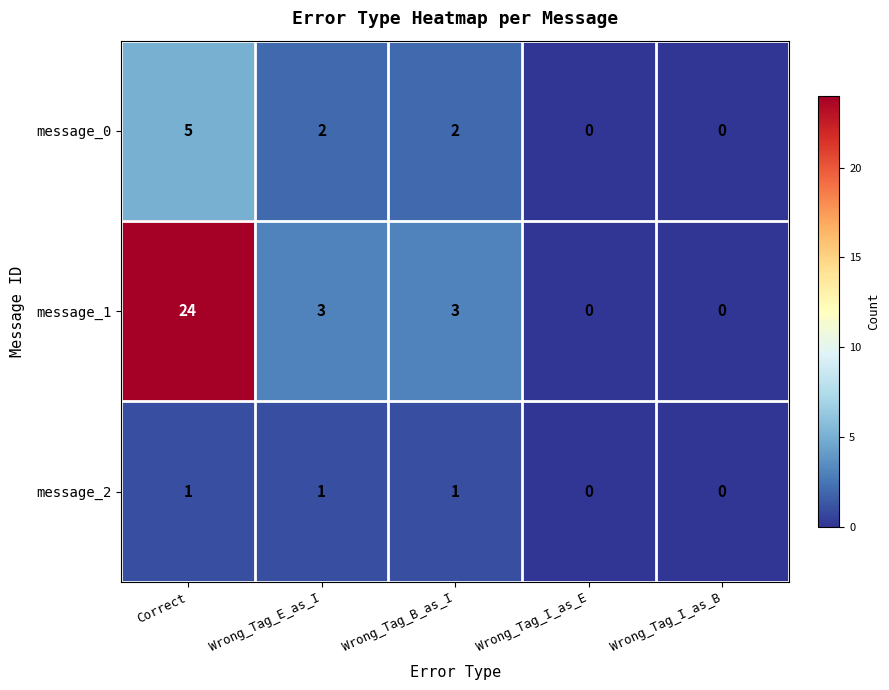

Reading right to left, transcribe all the data shown in this chart.

message_0: Wrong_Tag_I_as_B=0	Wrong_Tag_I_as_E=0	Wrong_Tag_B_as_I=2	Wrong_Tag_E_as_I=2	Correct=5
message_1: Wrong_Tag_I_as_B=0	Wrong_Tag_I_as_E=0	Wrong_Tag_B_as_I=3	Wrong_Tag_E_as_I=3	Correct=24
message_2: Wrong_Tag_I_as_B=0	Wrong_Tag_I_as_E=0	Wrong_Tag_B_as_I=1	Wrong_Tag_E_as_I=1	Correct=1